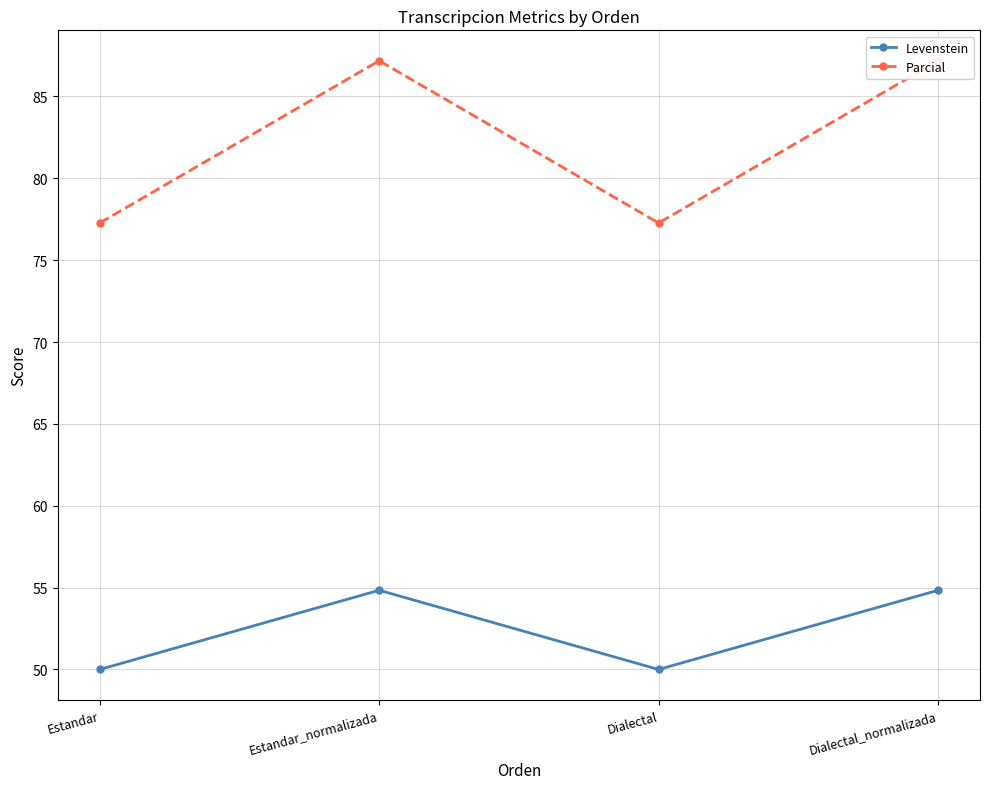

Which has a higher value, Dialectal or Estandar_normalizada?

Estandar_normalizada